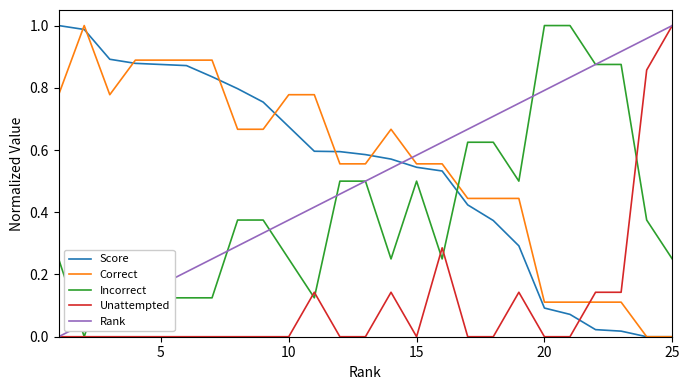

Which series ends up on top after the final intersection of Incorrect and Score?

Incorrect